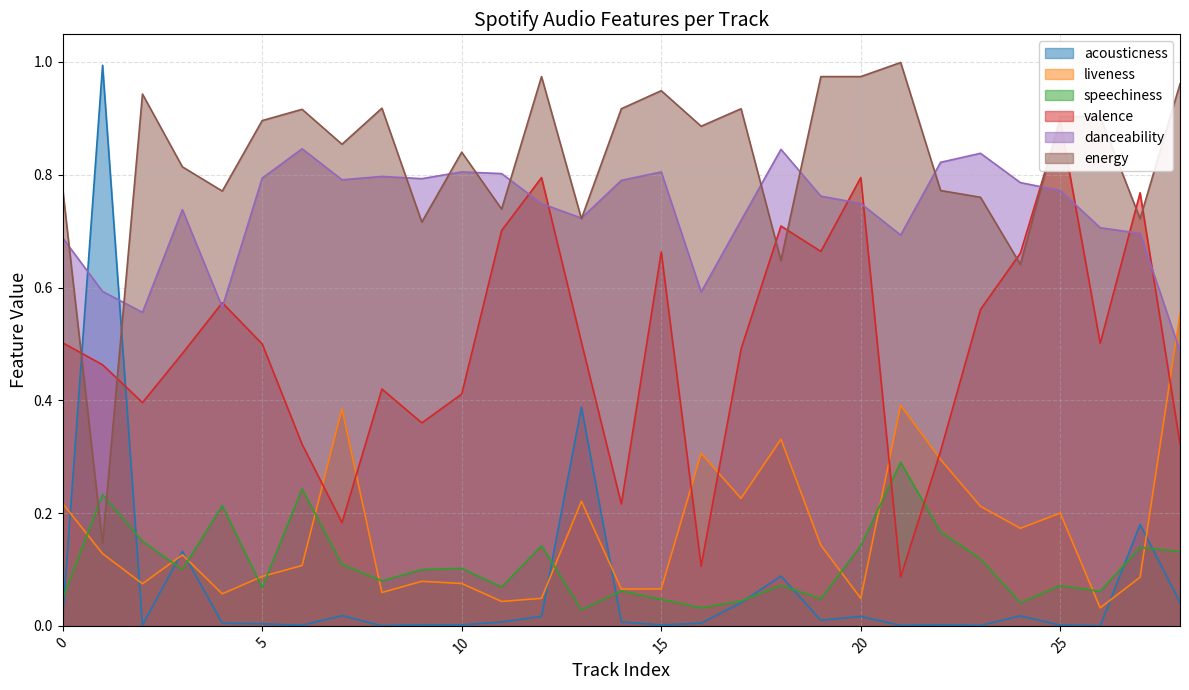

Between 19 and 25, which is larger?

19